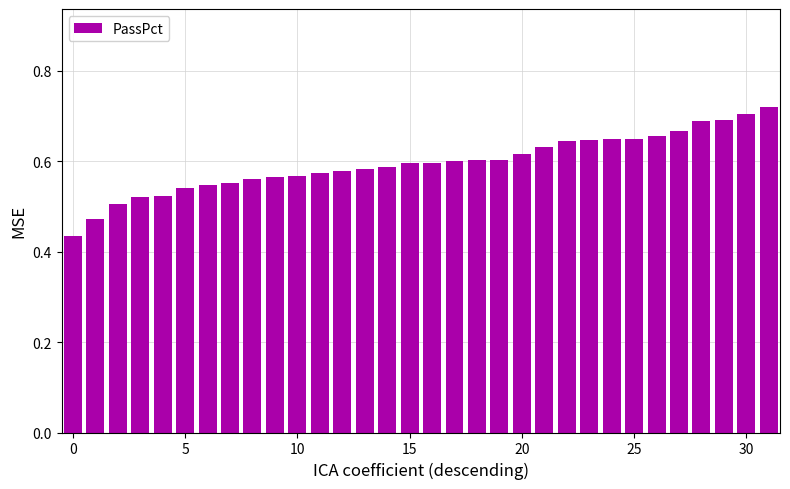

Count the values in the range 0 to 1.

32